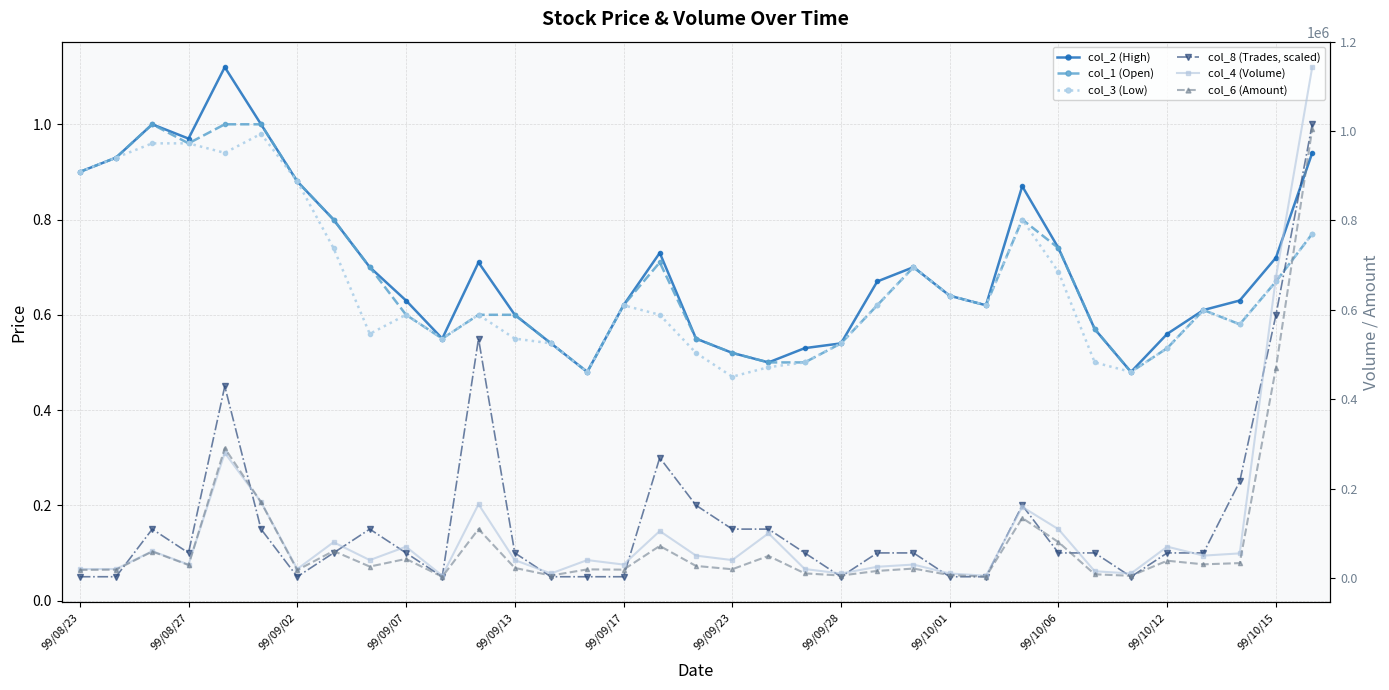

What is the approximate value of col_4 (Volume) at 25?

5000.0